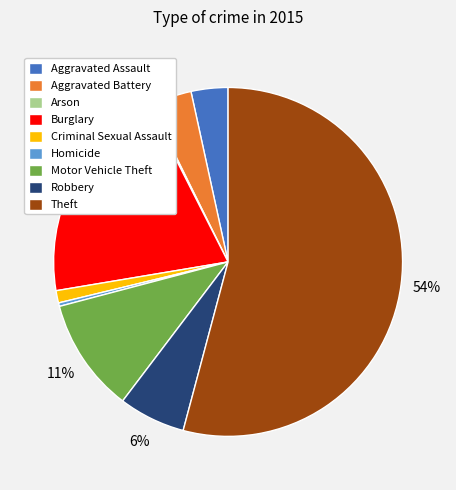

To the nearest percent, what is the difference between the Aggravated Battery and Robbery slice percentages?

2%